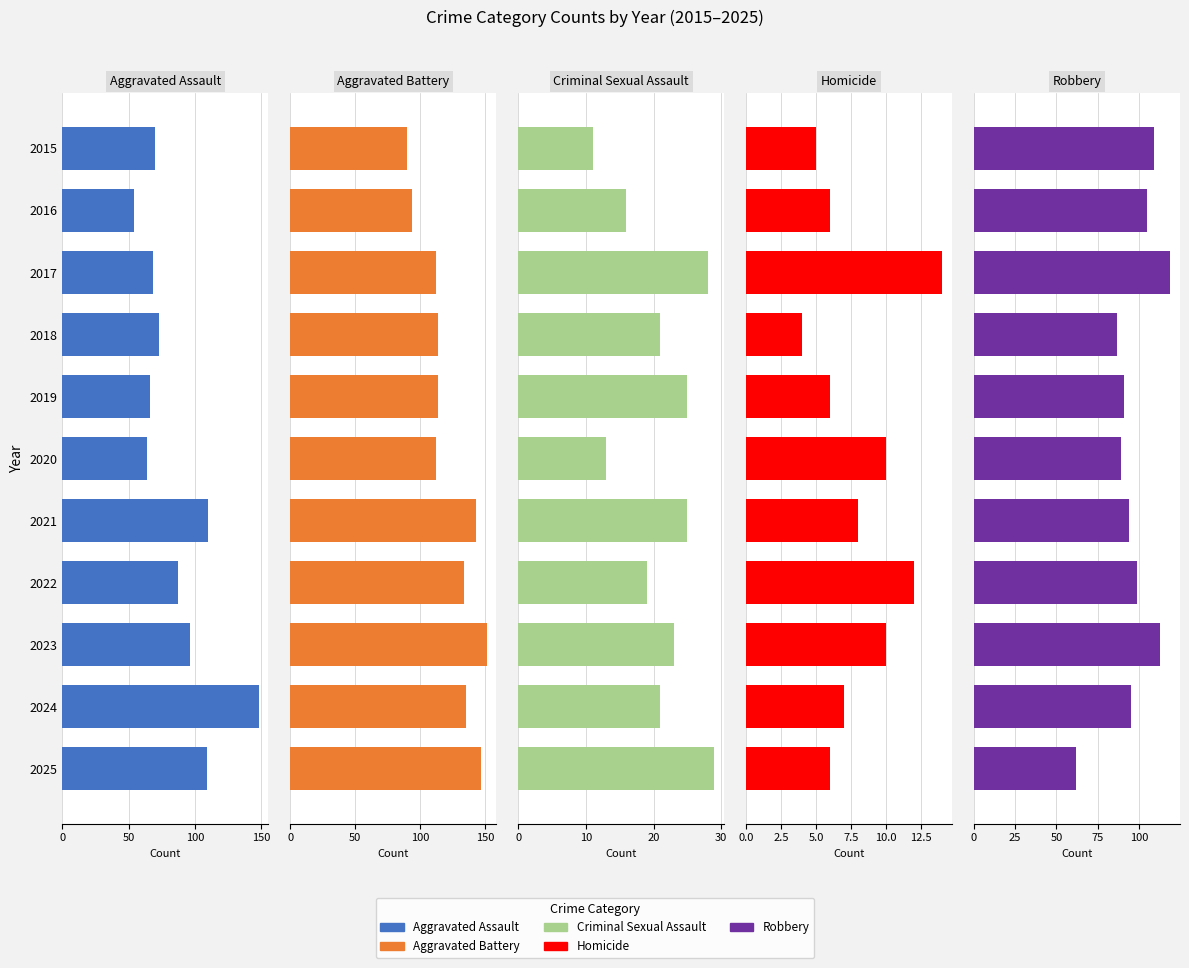

The value of Aggravated Assault at 2020 is 24. True or false?

False